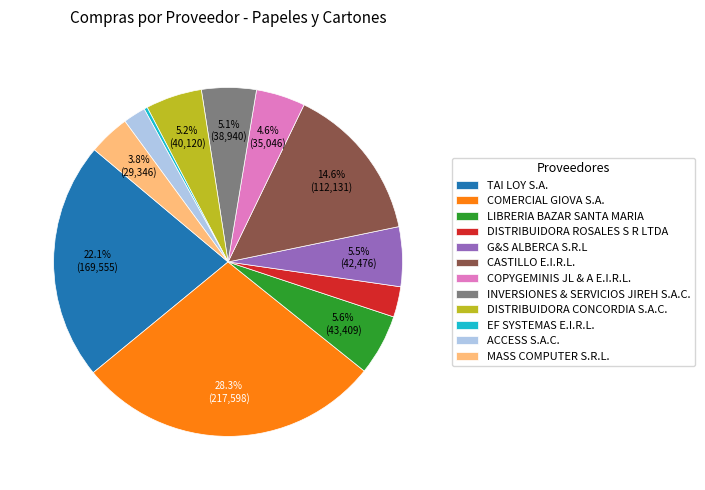

Count the number of slices in the pie.

12